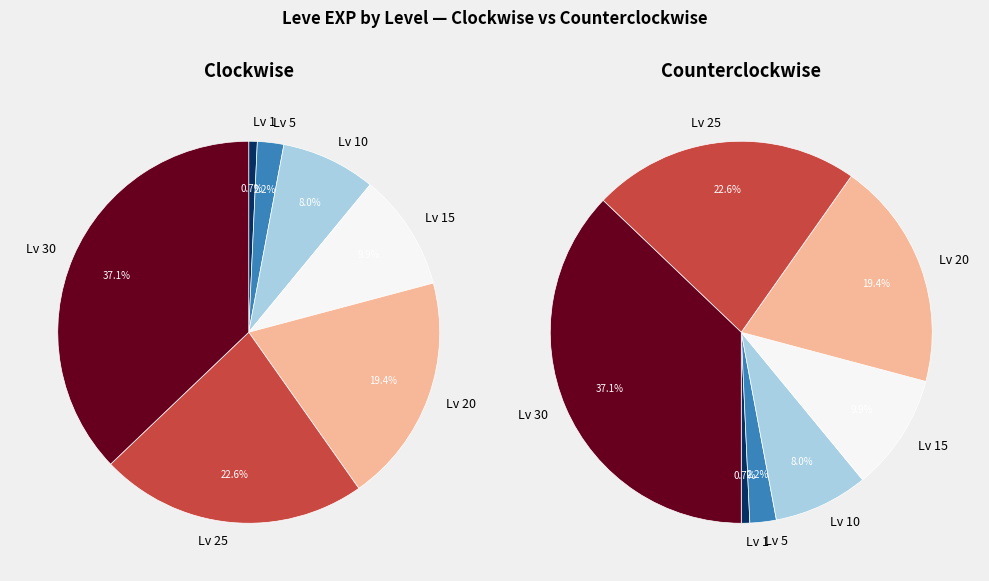

Approximately how many times larger is the value at 20 compared to 1?

27.0